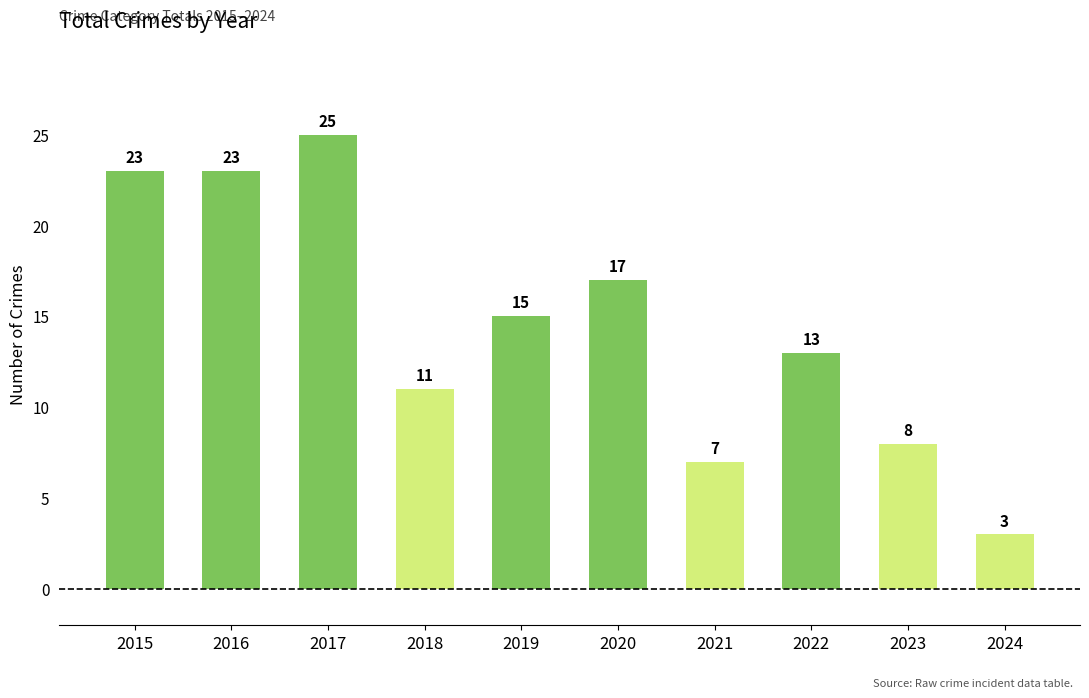

How many series are shown in this chart?

1